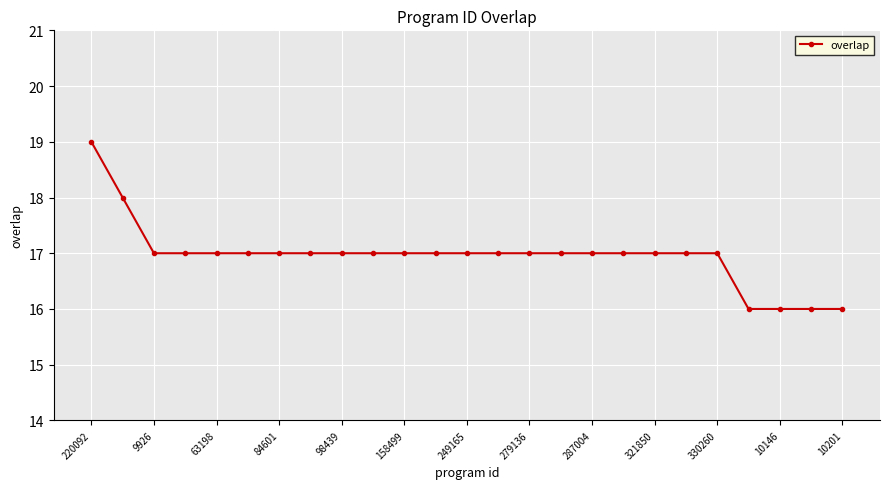

What is the greatest value displayed?

19